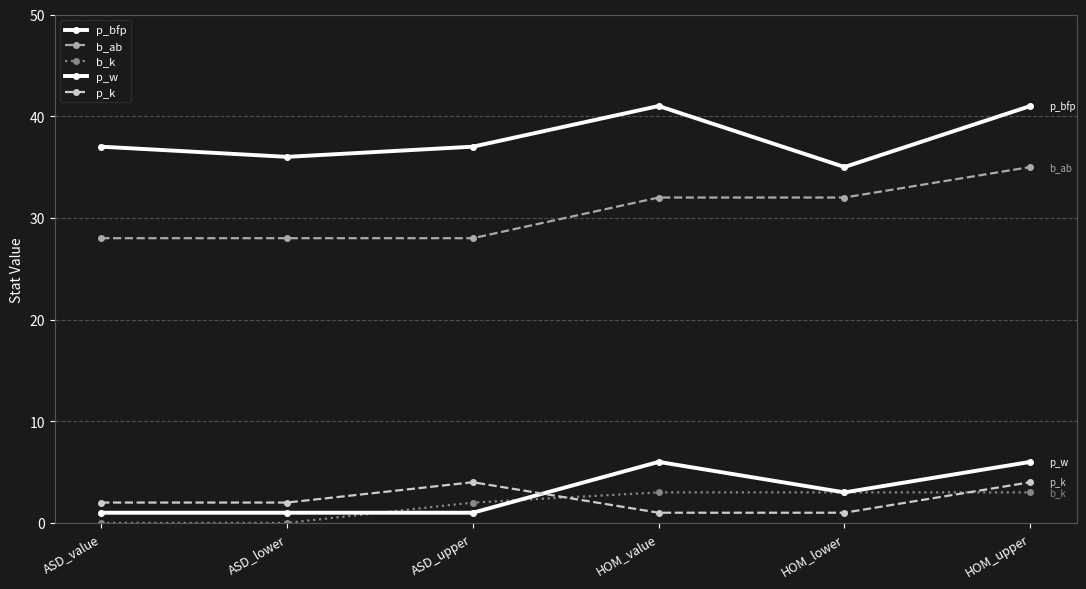

Reading right to left, what are all the values shown in this chart?

p_bfp: HOM_upper=41	HOM_lower=35	HOM_value=41	ASD_upper=37	ASD_lower=36	ASD_value=37
b_ab: HOM_upper=35	HOM_lower=32	HOM_value=32	ASD_upper=28	ASD_lower=28	ASD_value=28
b_k: HOM_upper=3	HOM_lower=3	HOM_value=3	ASD_upper=2	ASD_lower=0	ASD_value=0
p_w: HOM_upper=6	HOM_lower=3	HOM_value=6	ASD_upper=1	ASD_lower=1	ASD_value=1
p_k: HOM_upper=4	HOM_lower=1	HOM_value=1	ASD_upper=4	ASD_lower=2	ASD_value=2